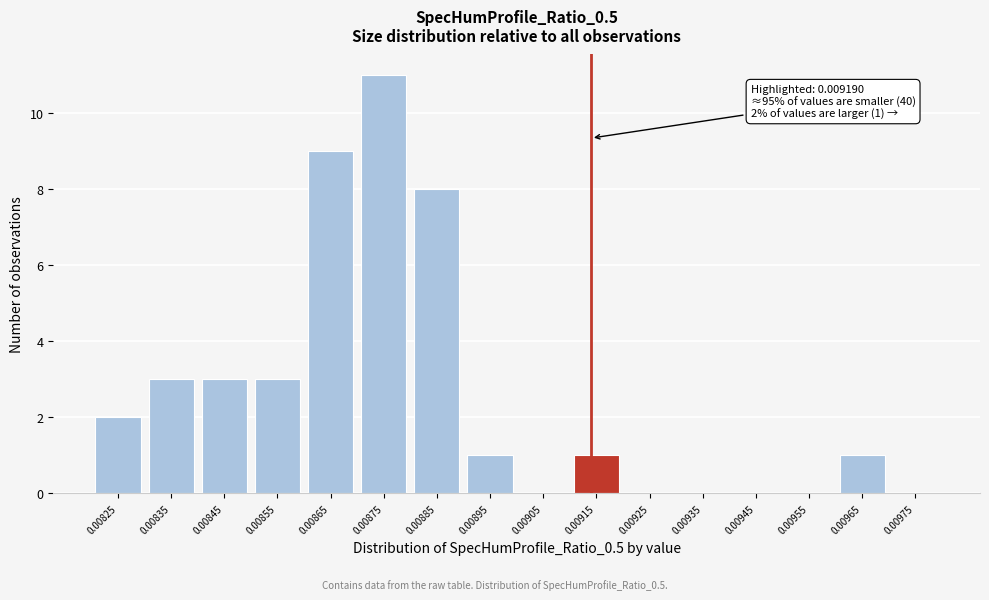

Reading left to right, transcribe all the data shown in this chart.

0.00825=2	0.00835=3	0.00845=3	0.00855=3	0.00865=9	0.00875=11	0.00885=8	0.00895=1	0.00905=0	0.00915=1	0.00925=0	0.00935=0	0.00945=0	0.00955=0	0.00965=1	0.00975=0